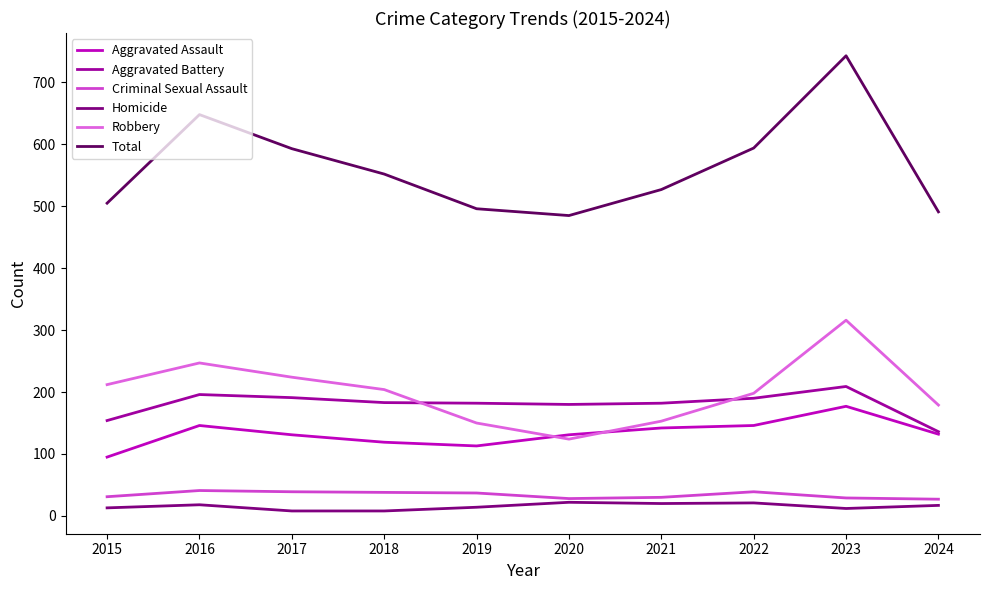

Rank the categories by Criminal Sexual Assault value from highest to lowest.

2016, 2017, 2022, 2018, 2019, 2015, 2021, 2023, 2020, 2024